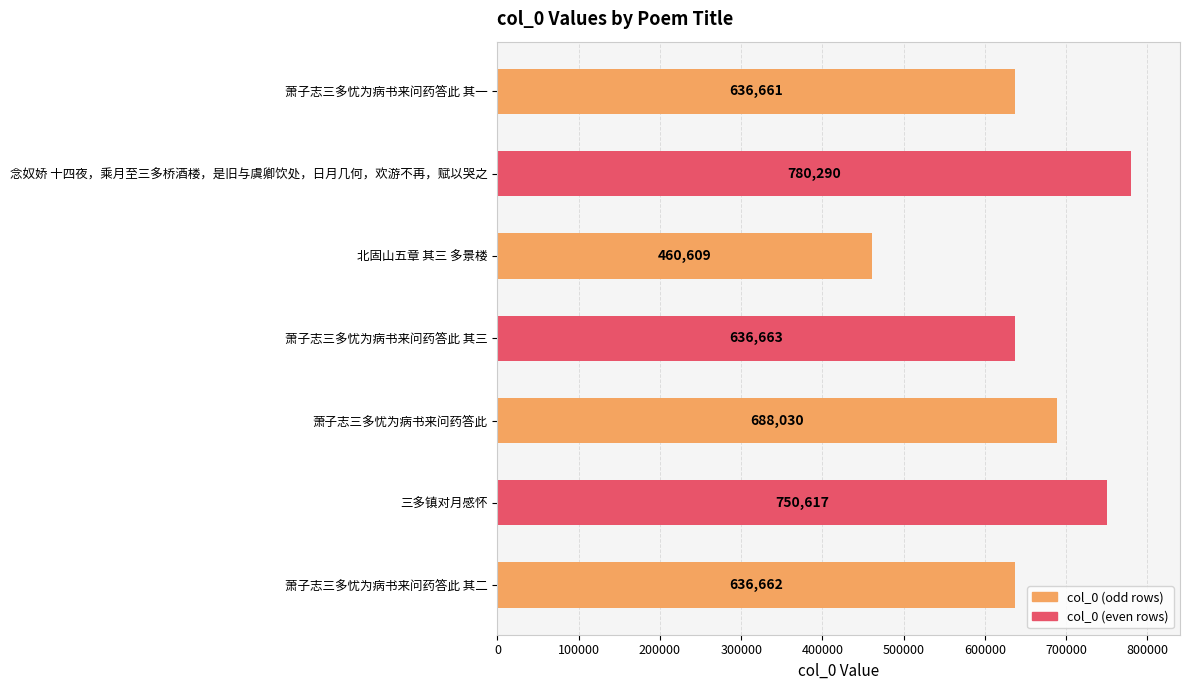

Does the chart contain stacked bars?

No